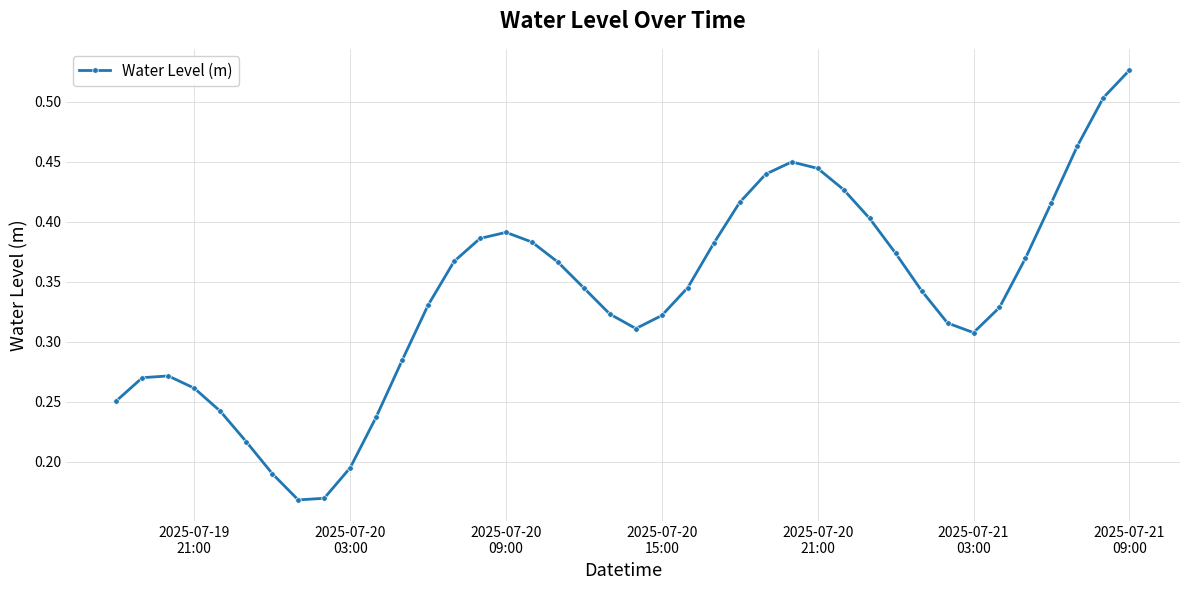

What is the sum of all values?

13.5